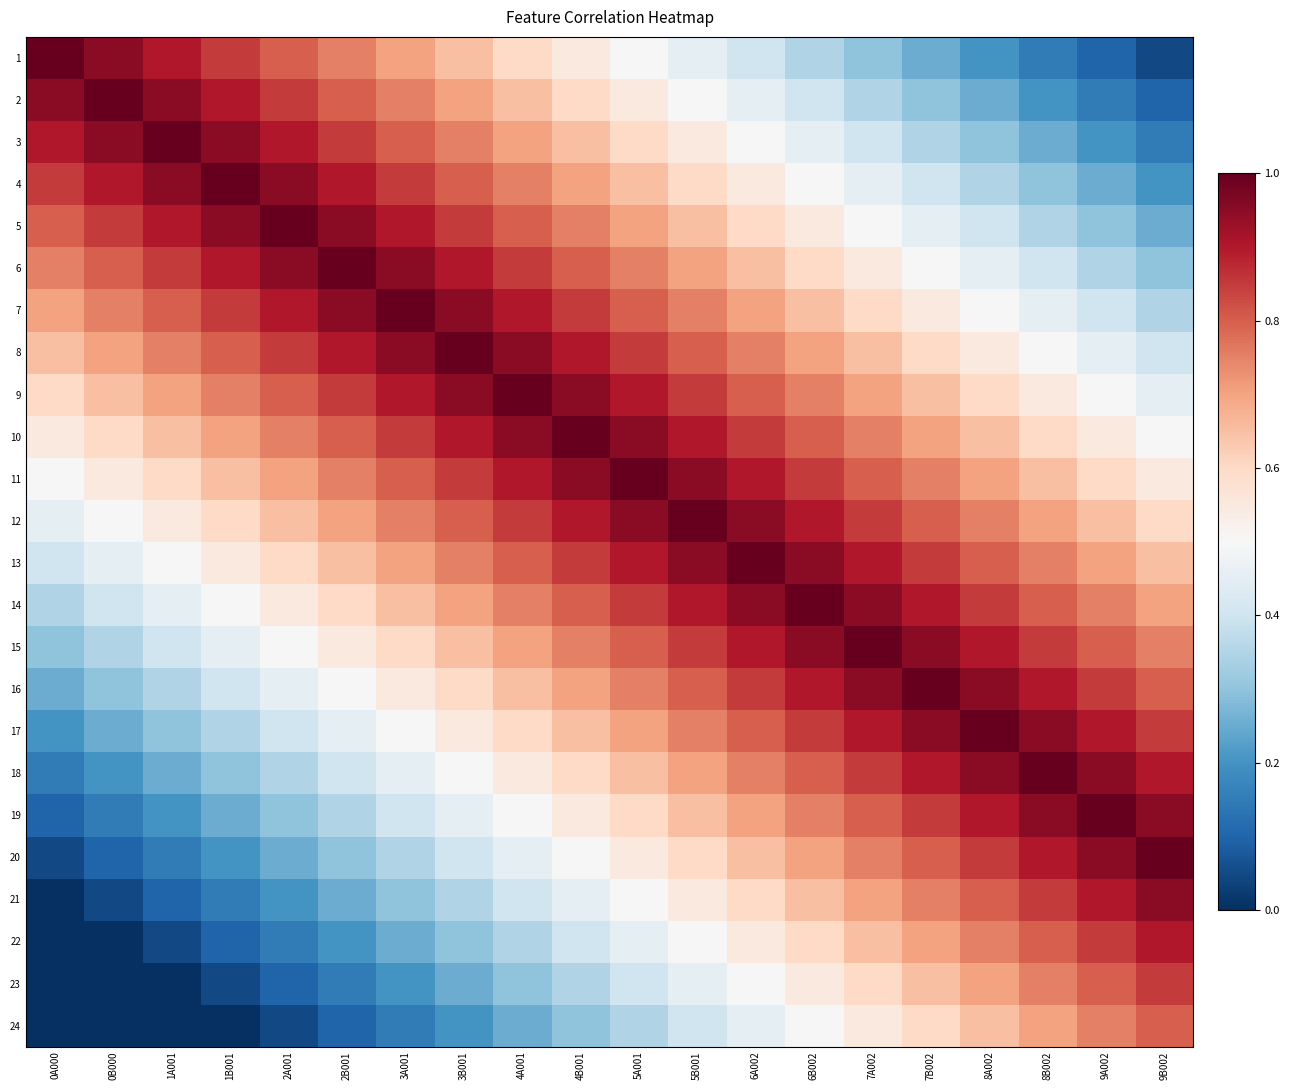

At 4A001, list the series in order from smallest to largest.

24, 23, 22, 21, 20, 19, 18, 1, 17, 2, 16, 3, 15, 4, 14, 5, 13, 6, 12, 7, 11, 8, 10, 9